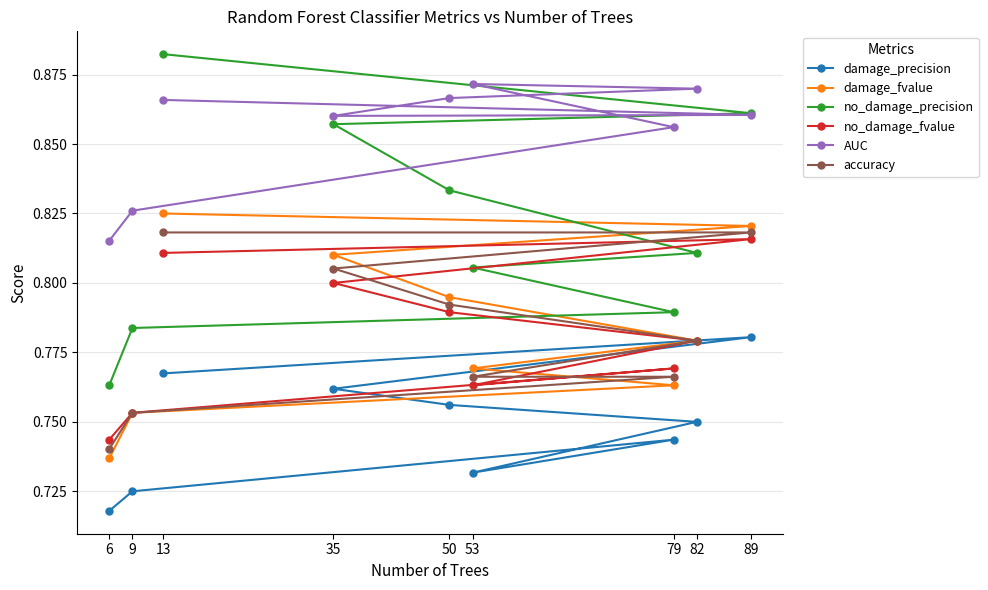

Which category has the highest value in the damage_precision series?

89